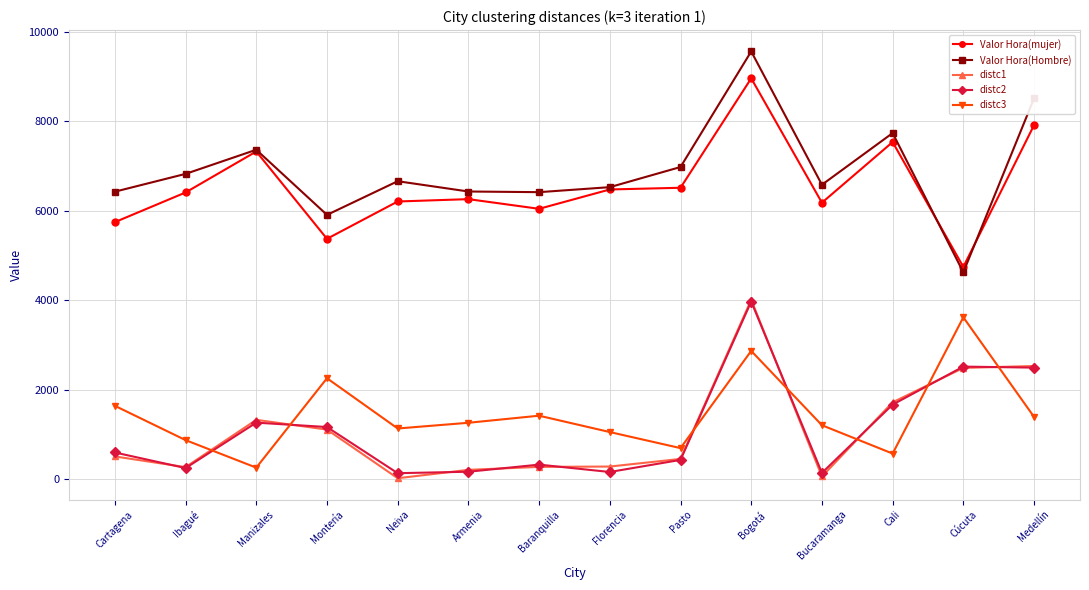

Is this an area chart (filled region under the line)?

No